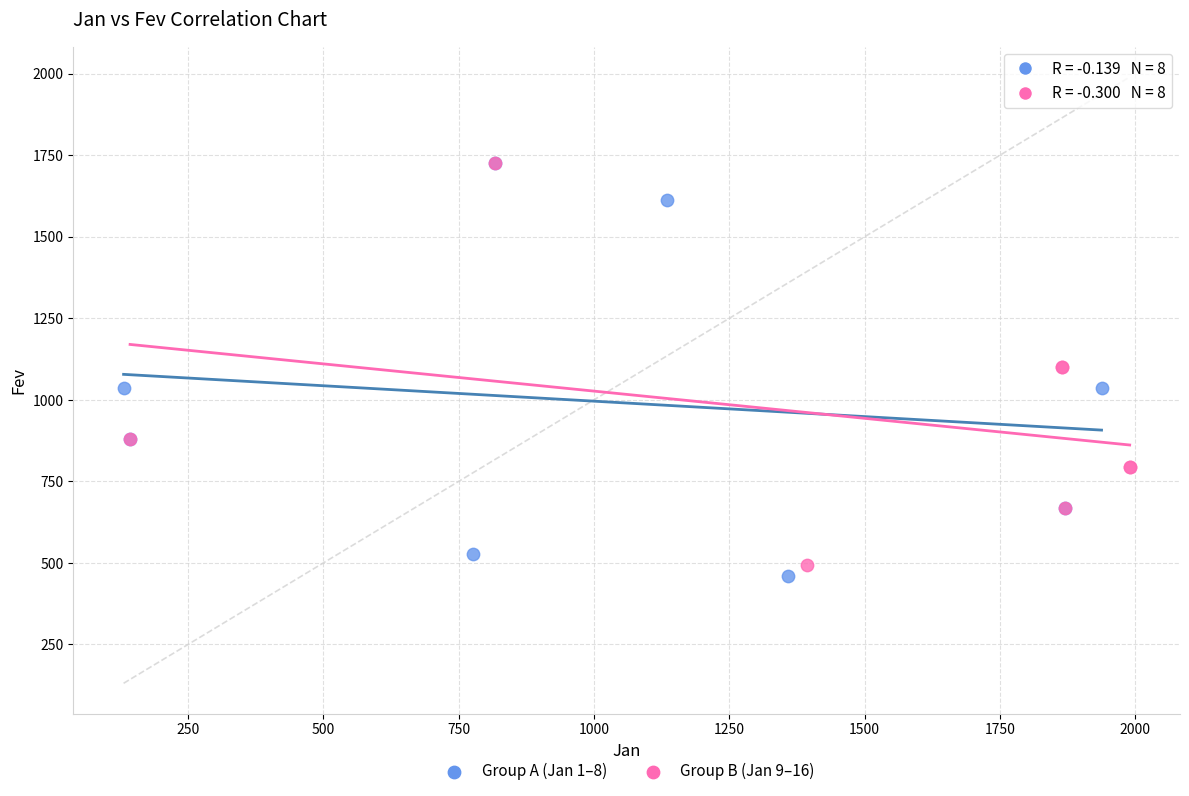

Which series reaches the minimum Y coordinate?

Group A (Jan 1–8)